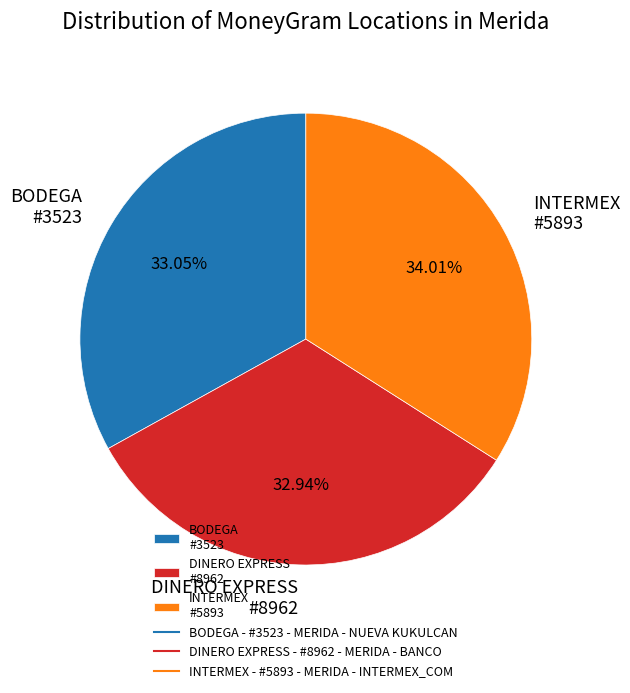

What is the ratio of the value at BODEGA #3523 to the value at DINERO EXPRESS #8962?

1.0